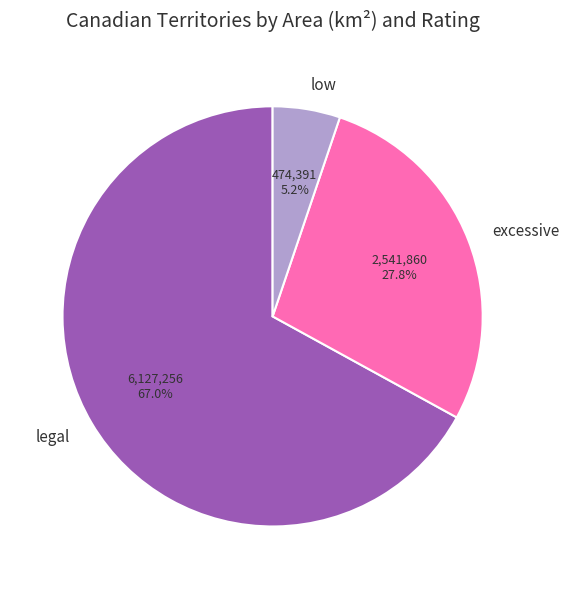

Is the sum of excessive and low greater than half?

No